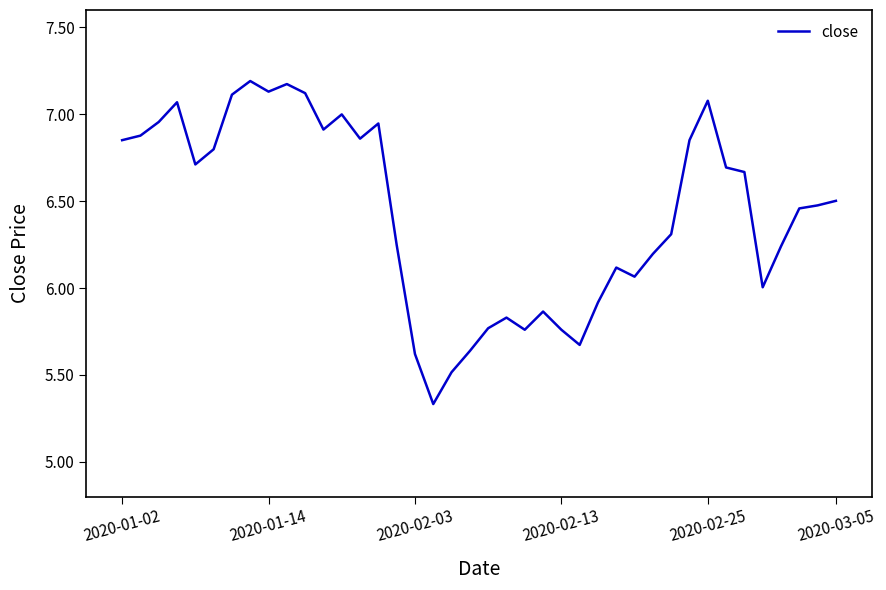

What is the greatest value displayed?

7.2